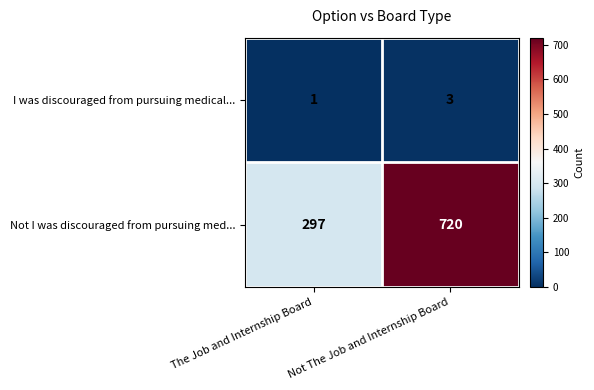

What is the approximate value of Not I was discouraged from pursuing med... at The Job and Internship Board, to the nearest 5?

295